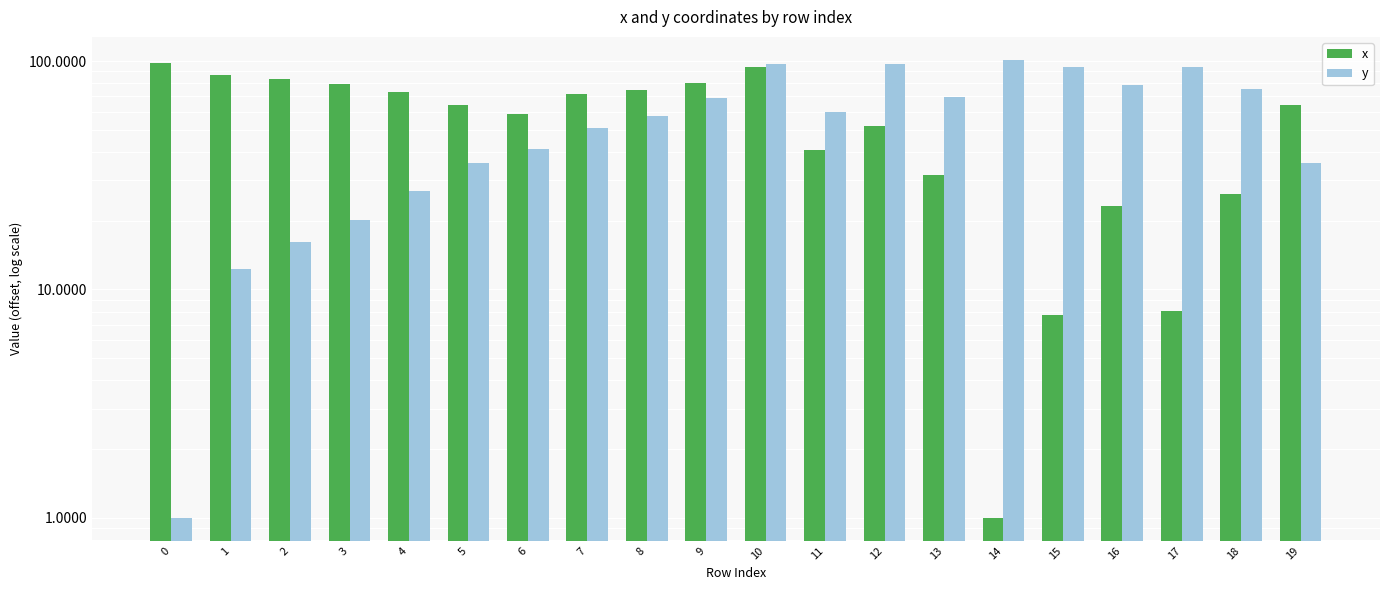

What is the smallest value displayed?

1.0